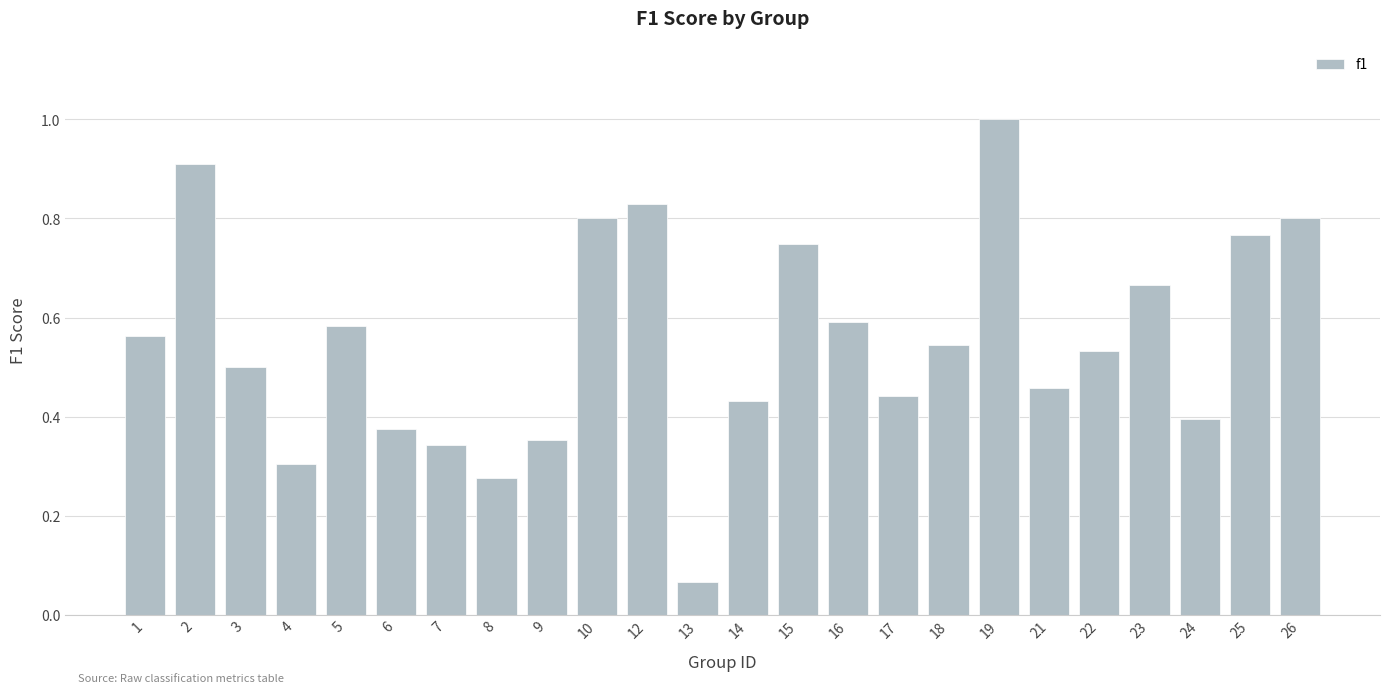

What is the greatest value displayed?

1.0